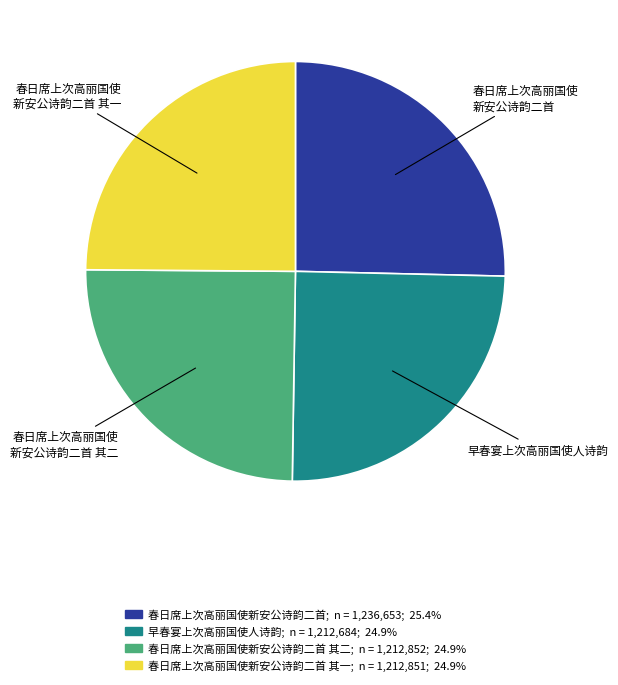

How many segments does this pie chart have?

4